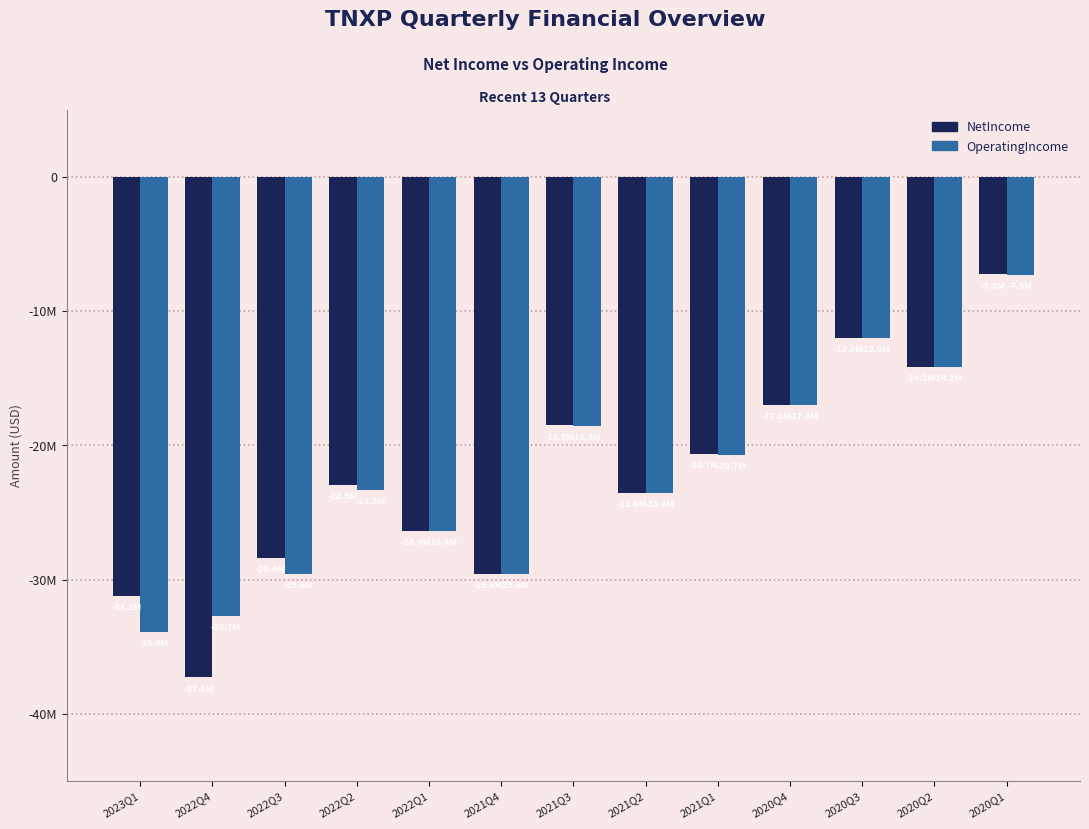

Which series has the largest total across all categories?

OperatingIncome